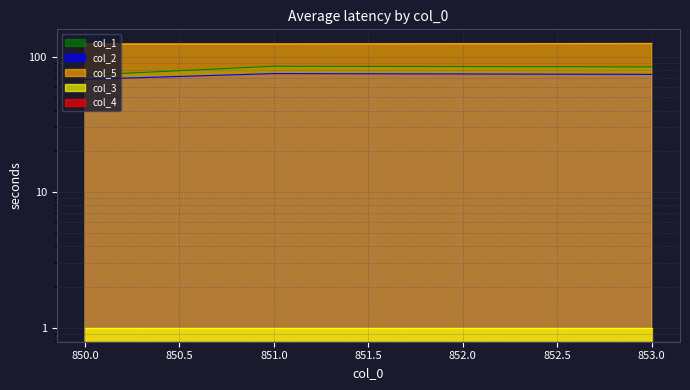

What is the approximate value of col_1 at 851.0?

85